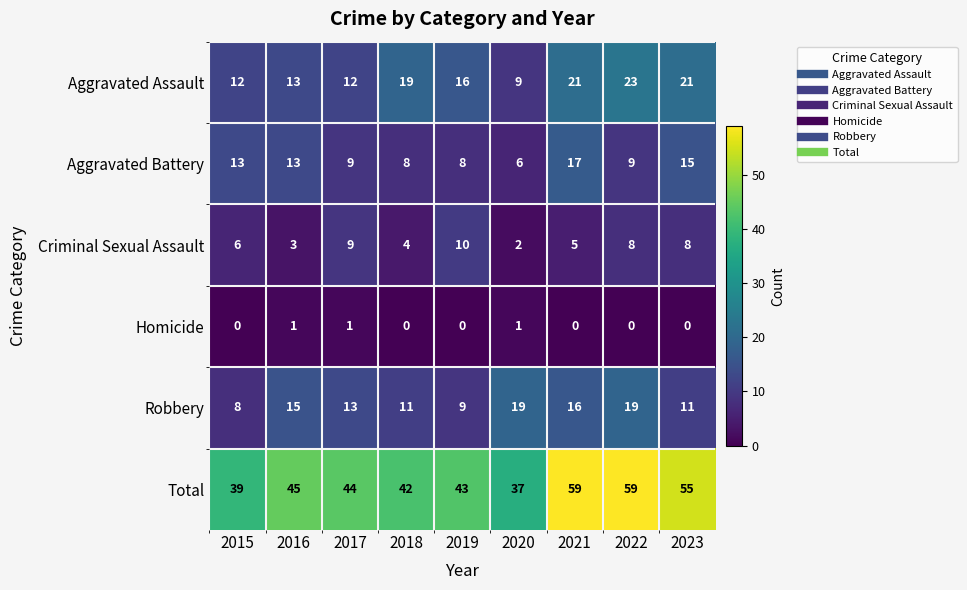

True or false: Aggravated Battery has a value of 13 at 2015.

True